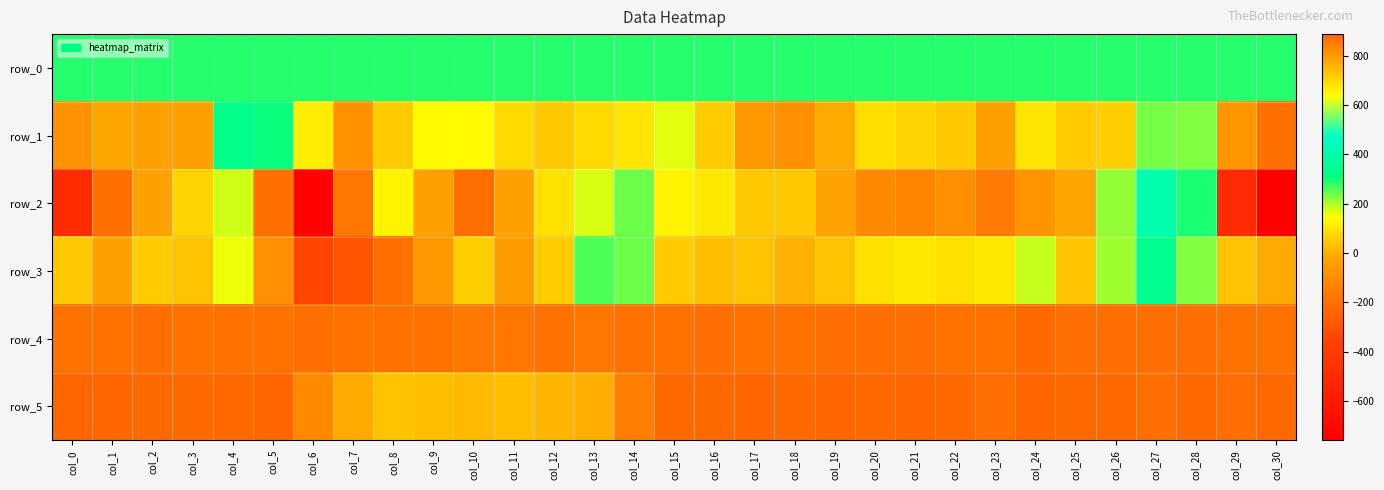

How many series are shown in this chart?

6